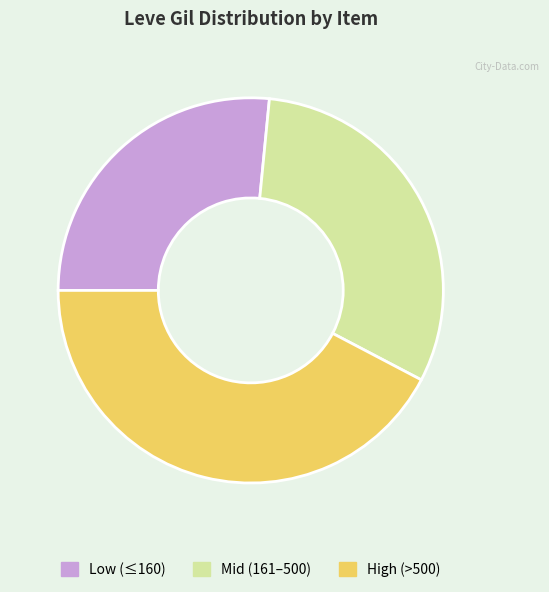

Which has a higher value, Low (≤160) or Mid (161–500)?

Mid (161–500)